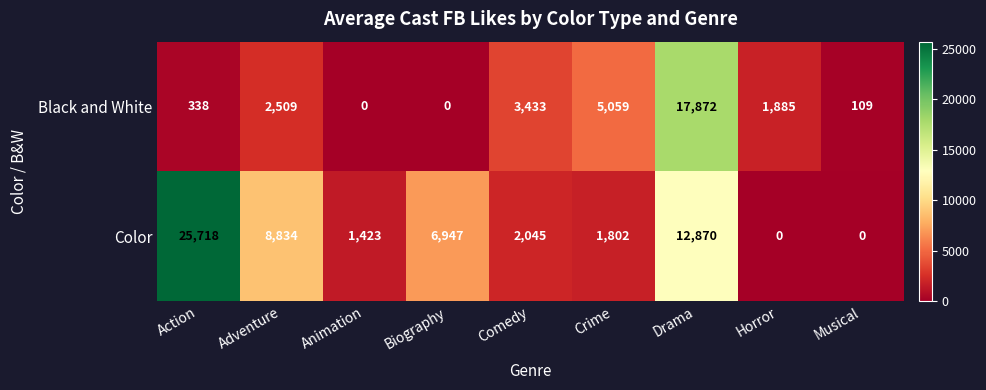

Rank the series by their maximum value, from lowest to highest.

Black and White, Color